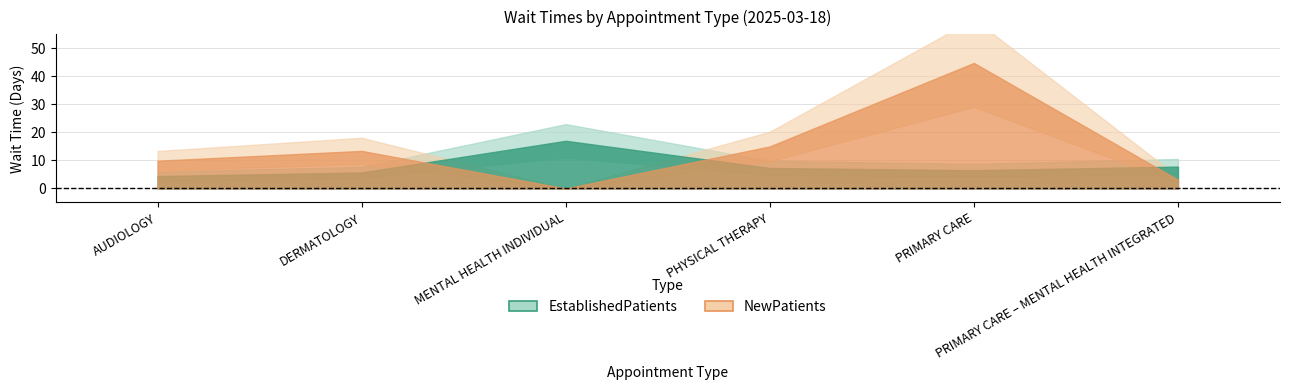

What position from the right is AUDIOLOGY?

6